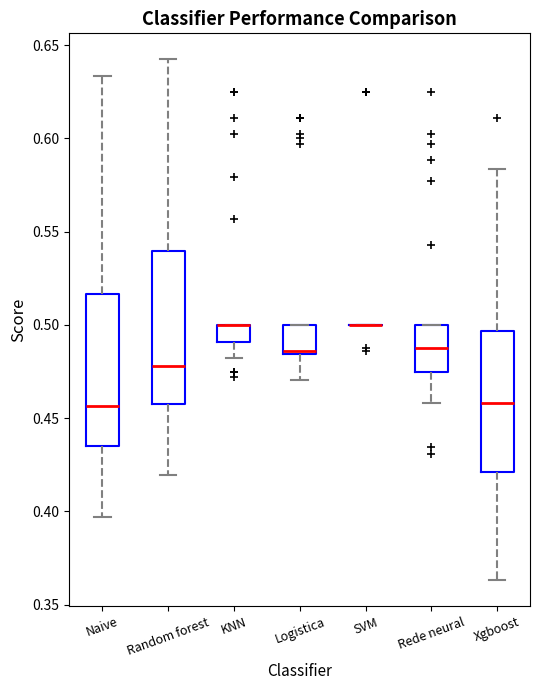

Where is the upper edge of the box for KNN on the y-axis? The values are not printed on the chart, so give them approximately, as read against the axis.

0.500